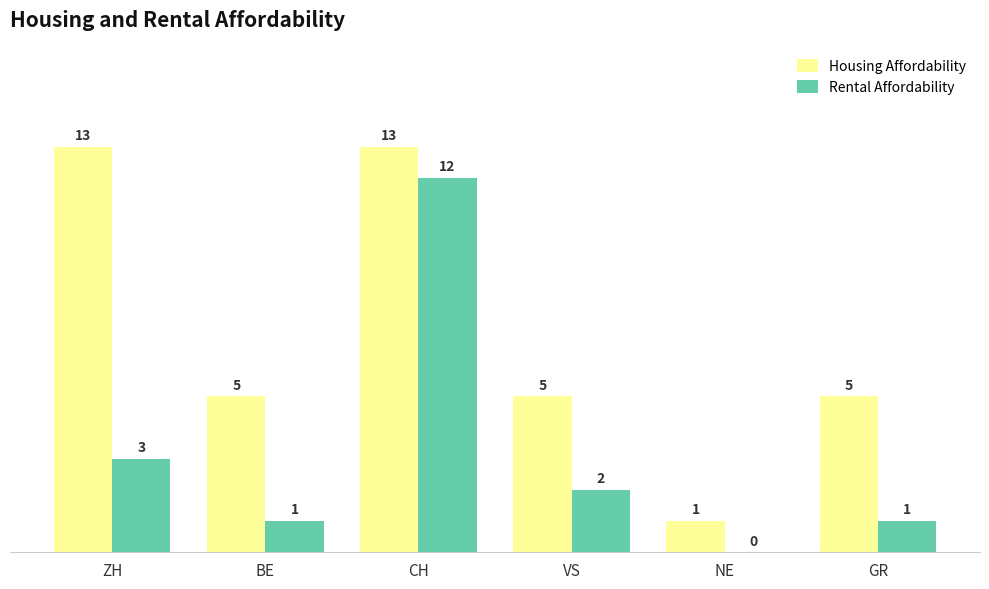

How many Housing Affordability values are between 5 and 13?

5